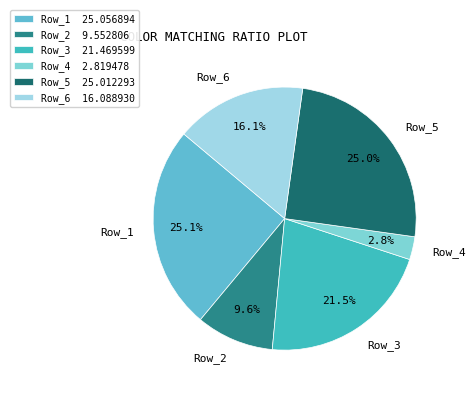

What is the ratio of the value at Row_4 to the value at Row_2?

0.3